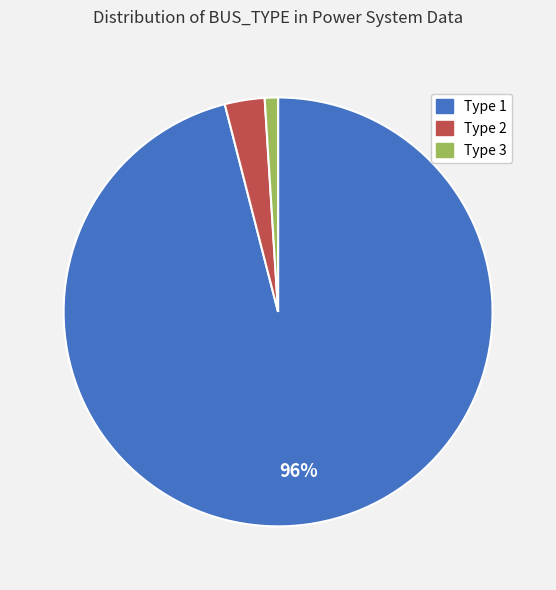

To the nearest percent, what is the average slice percentage?

33%